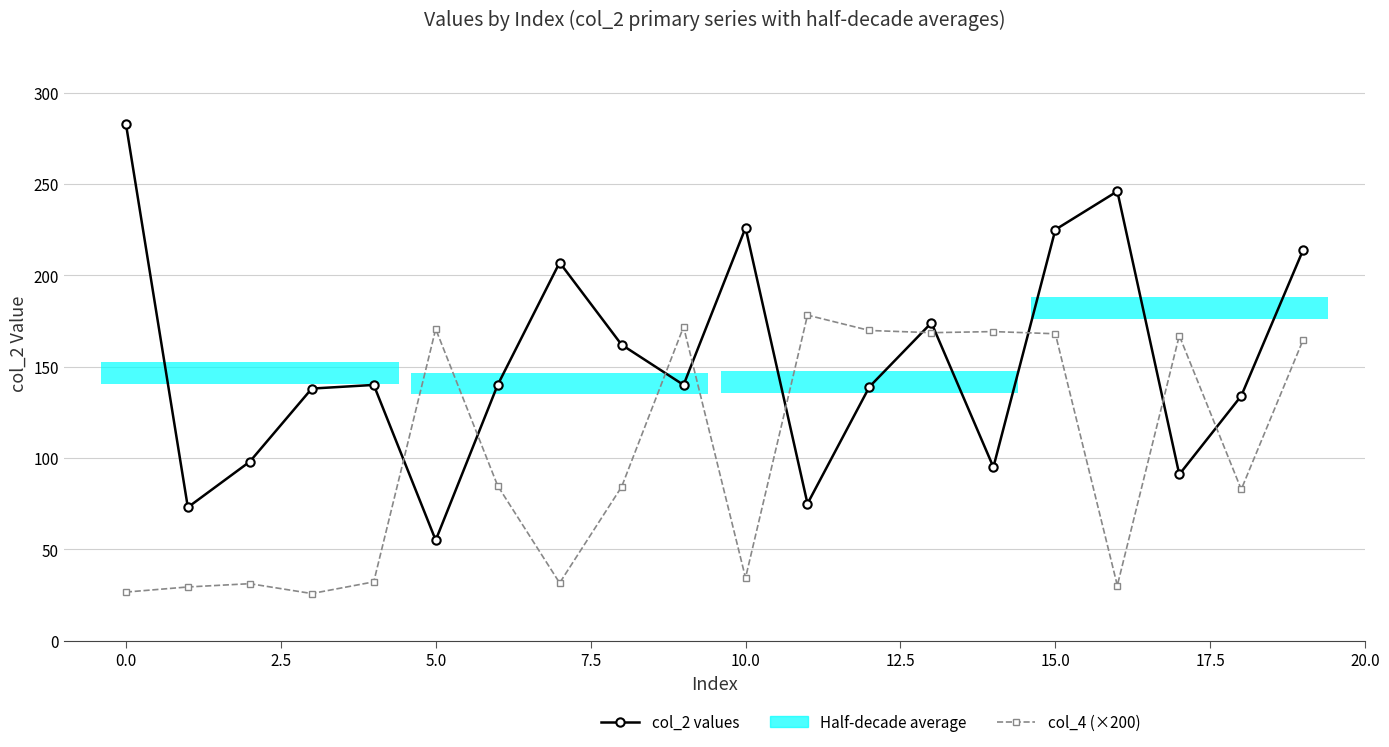

What is the sum of all col_4 (×200) values?

2021.2